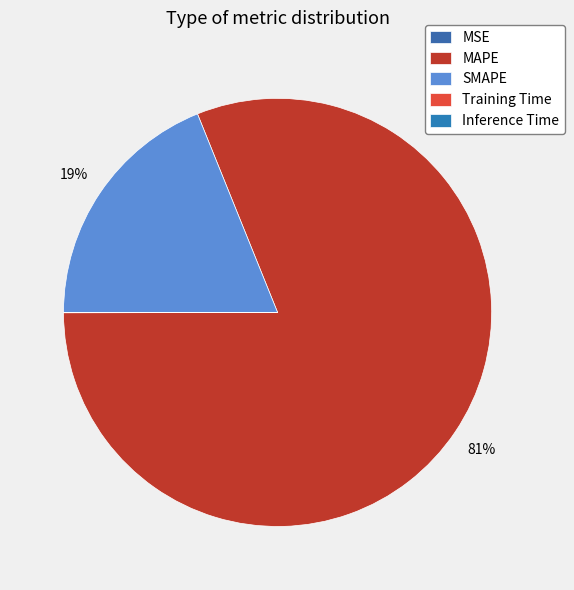

Is MAPE the majority of the pie?

Yes